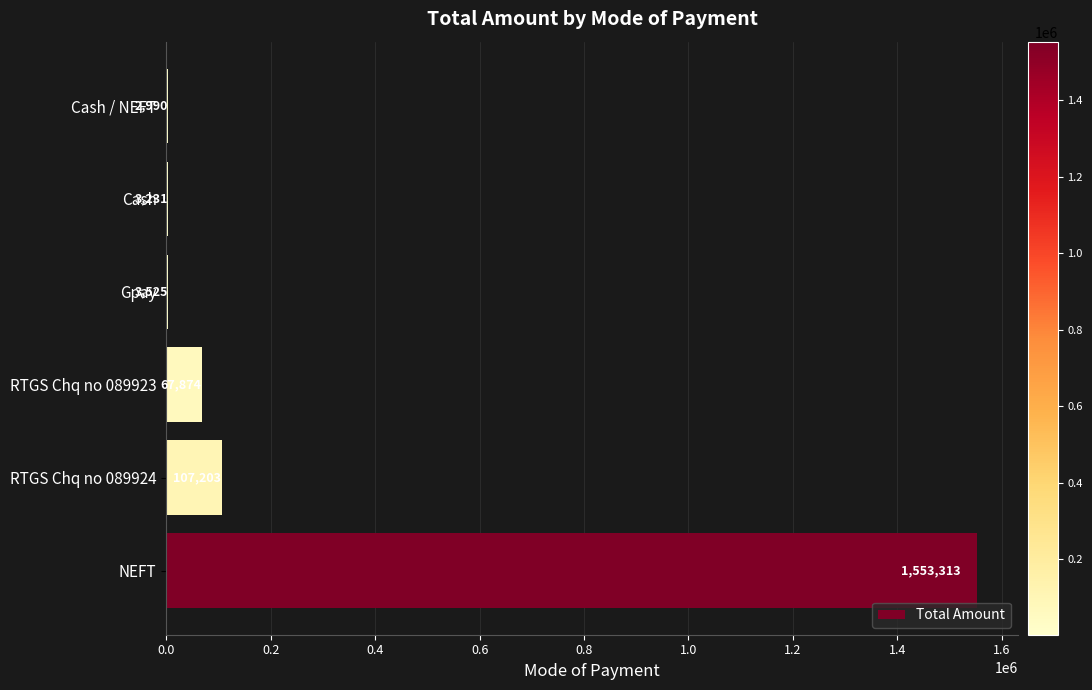

How many data points does each series have?

6